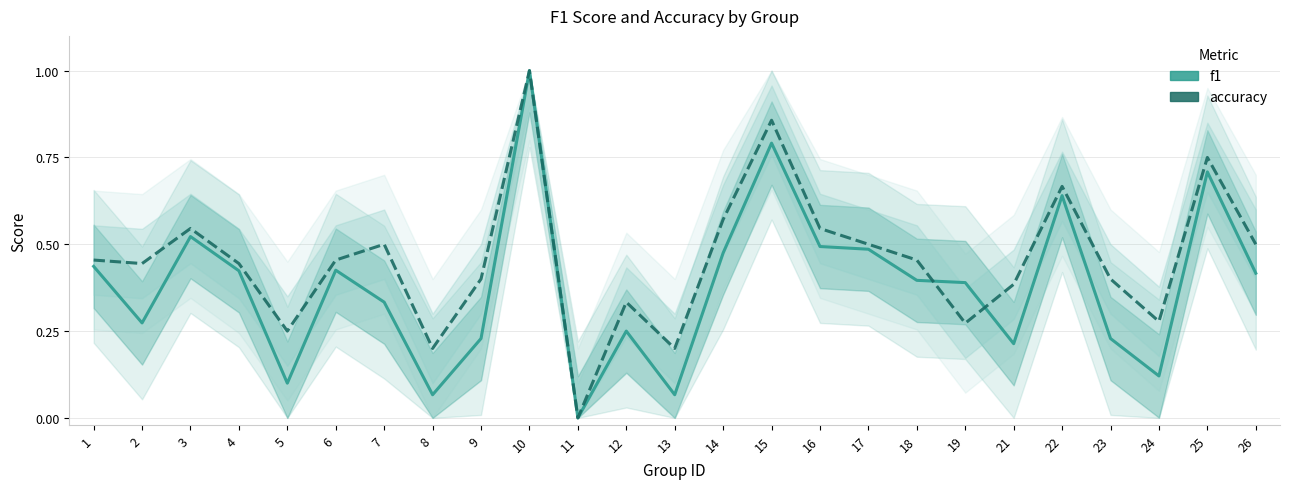

True or false: accuracy and f1 cross at least once.

True